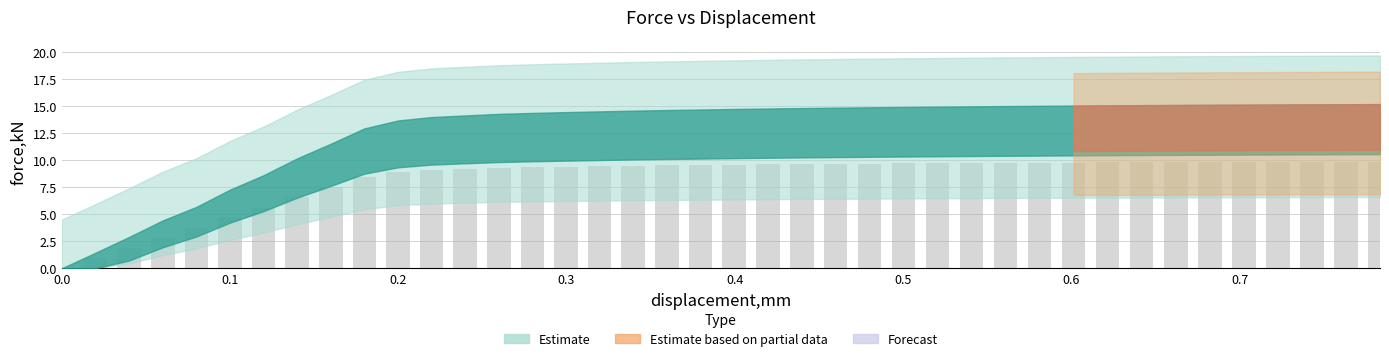

What is the sum of all values?

330.7